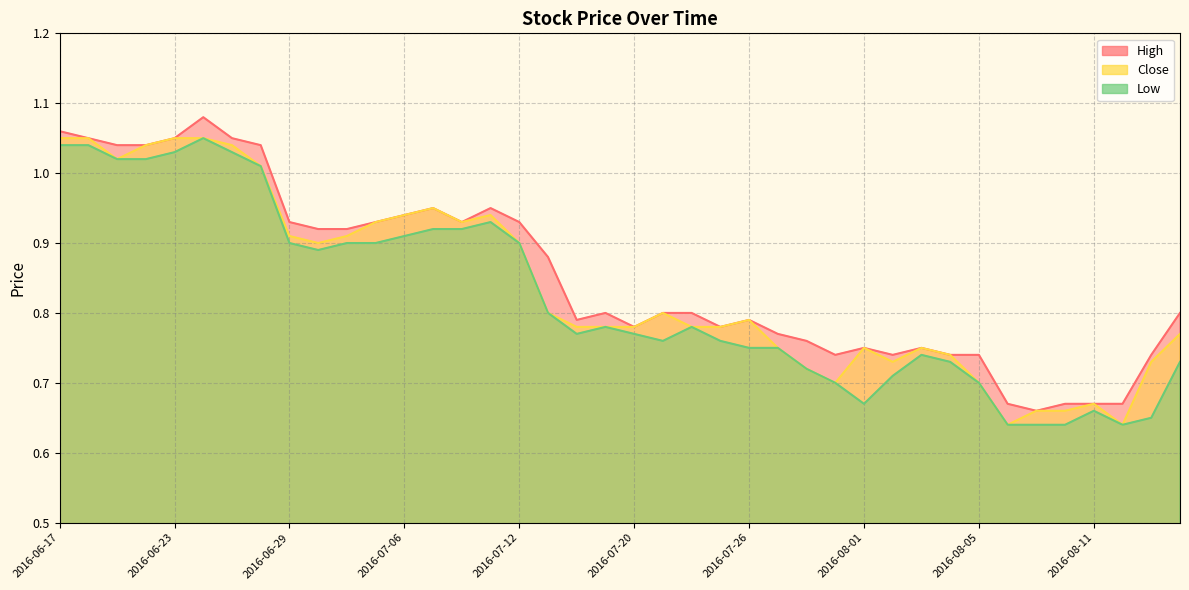

What is the total value across all series at 2016-08-01?

2.2